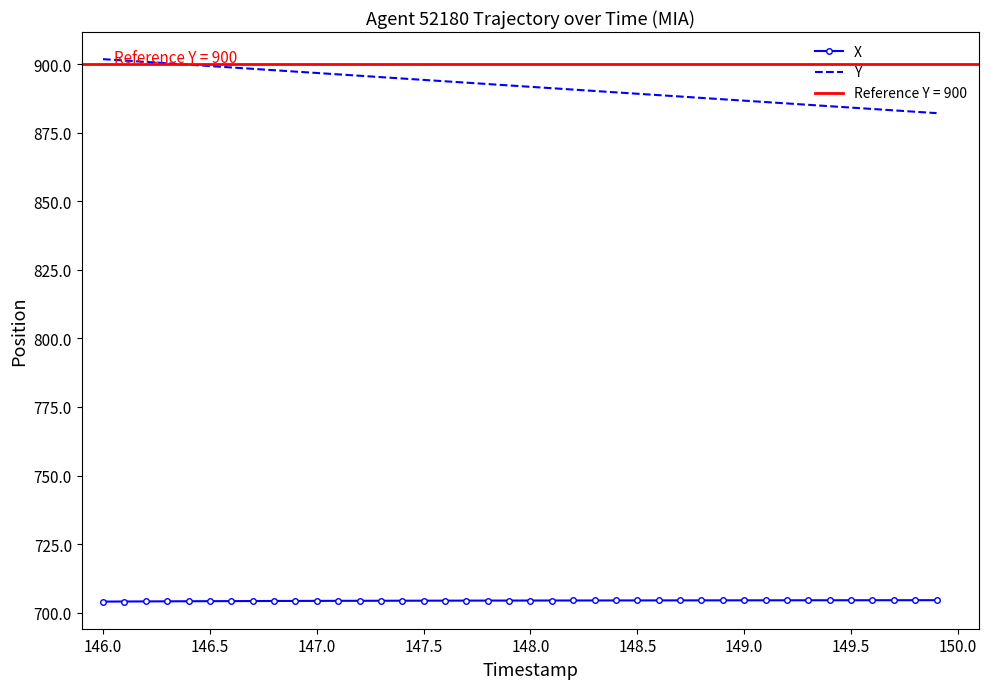

What is the value of the X point at the 3rd from the left?

704.1